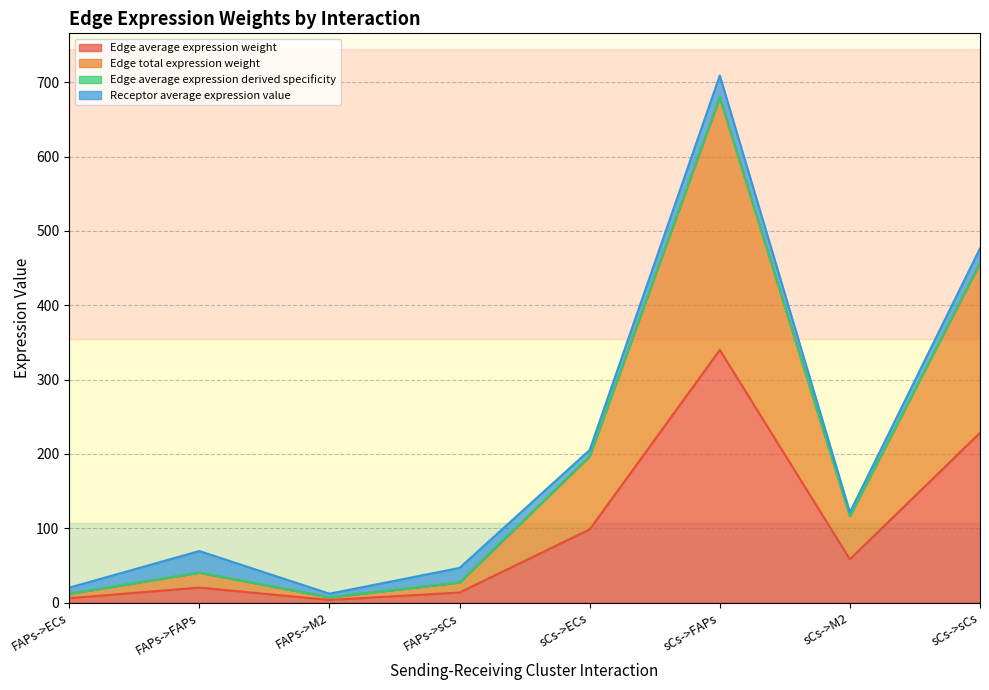

At which label does Edge average expression derived specificity first exceed 116?

sCs->ECs